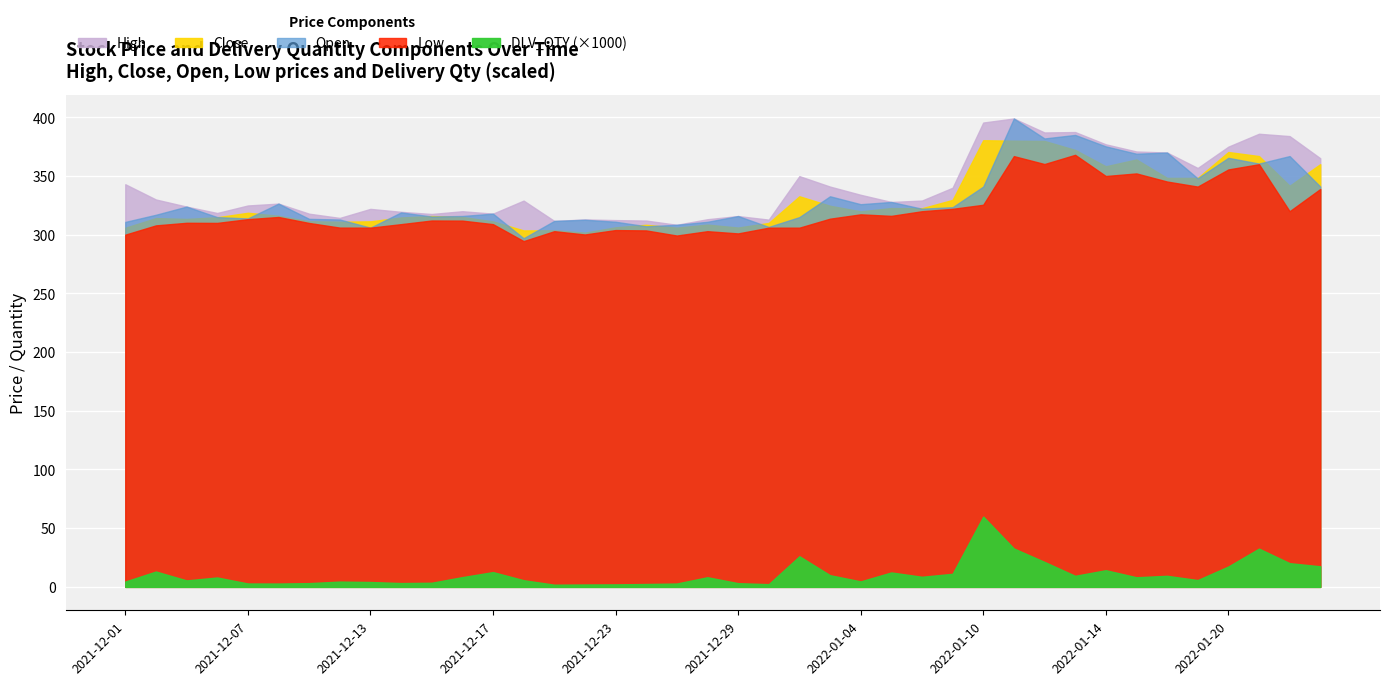

Rank the series by their maximum value, from highest to lowest.

DLV_QTY, High, Open, Close, Low